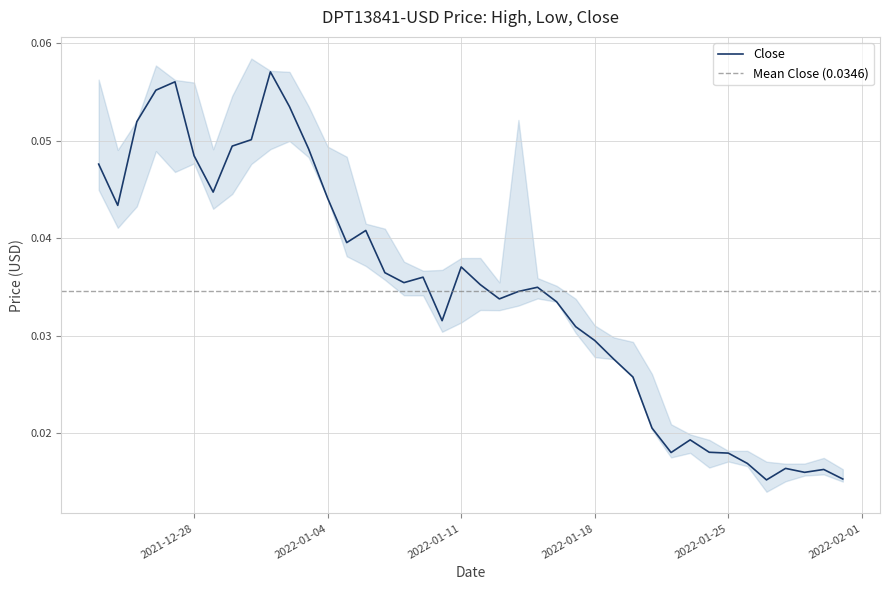

Which series has the widest spread of values?

High